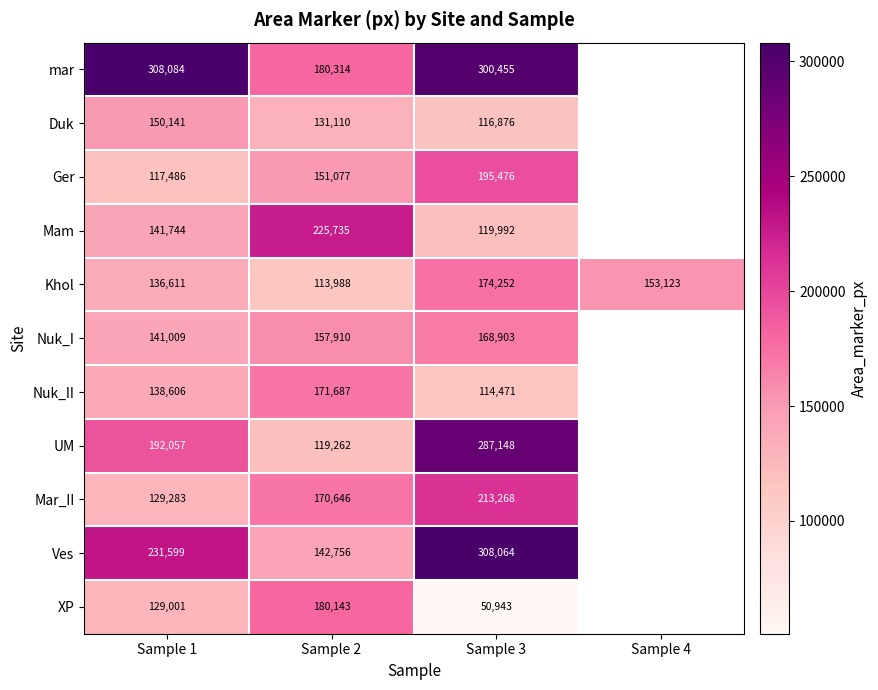

What is the minimum value shown in the chart?

50943.0